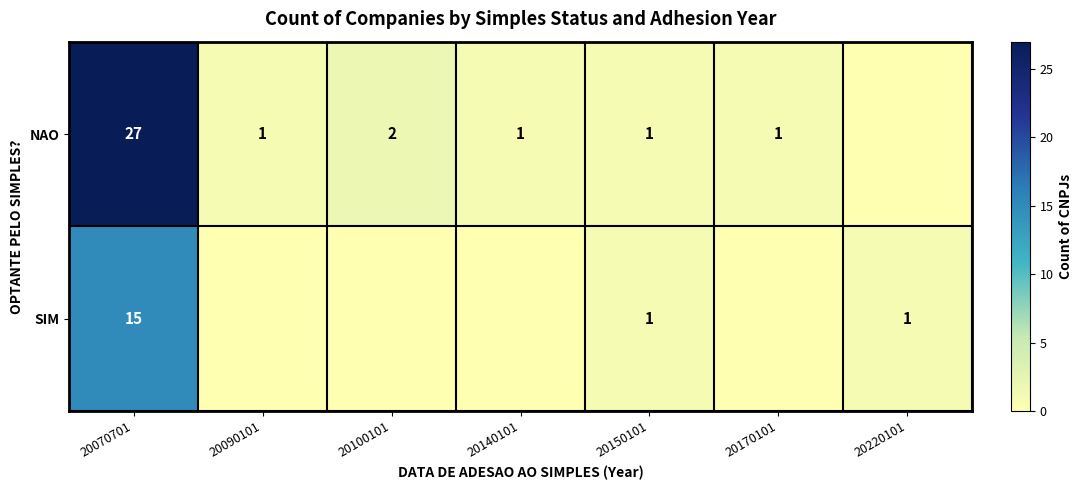

What is the greatest value displayed?

27